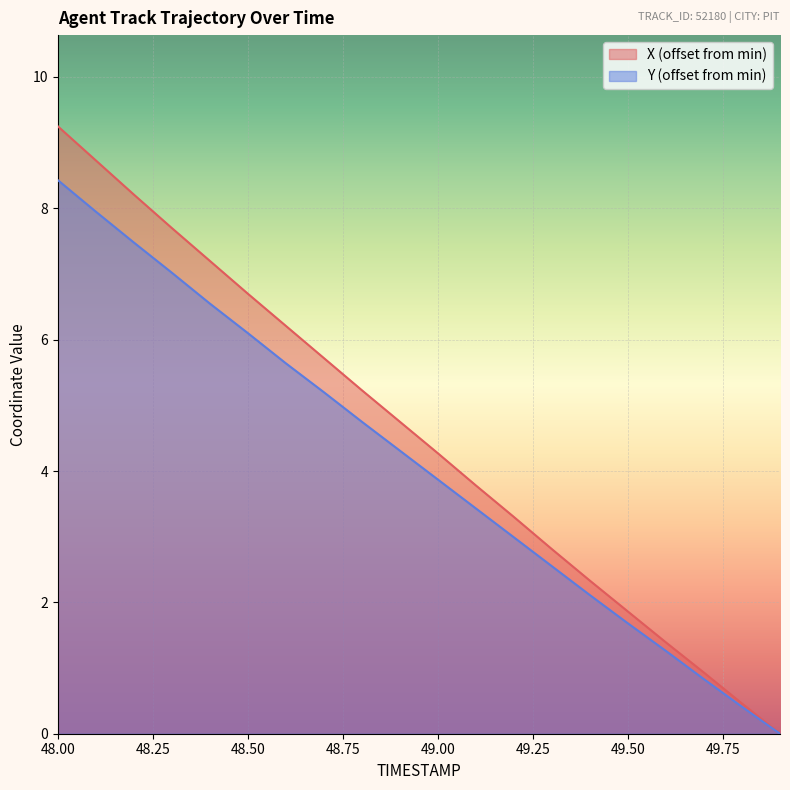

Where is X nearest to the value 4?

49.1